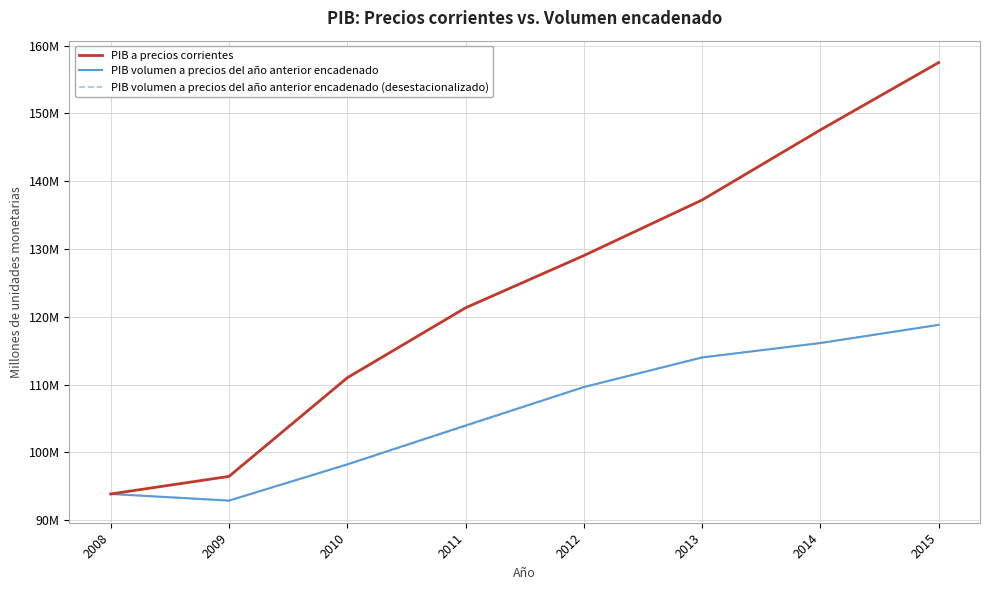

Reading right to left, what are all the values shown in this chart?

PIB a precios corrientes: 157510721	147568108	137229576	129027553	121319462	110998729	96443761	93847932
PIB volumen a precios del año anterior encadenado: 118803272	116125911	113987063	109627615	103954673	98219034	92875262	93847932
PIB volumen a precios del año anterior encadenado (desestacionalizado): 118800985	116109883	114035631	109616054	103861966	98175291	92837407	93850748